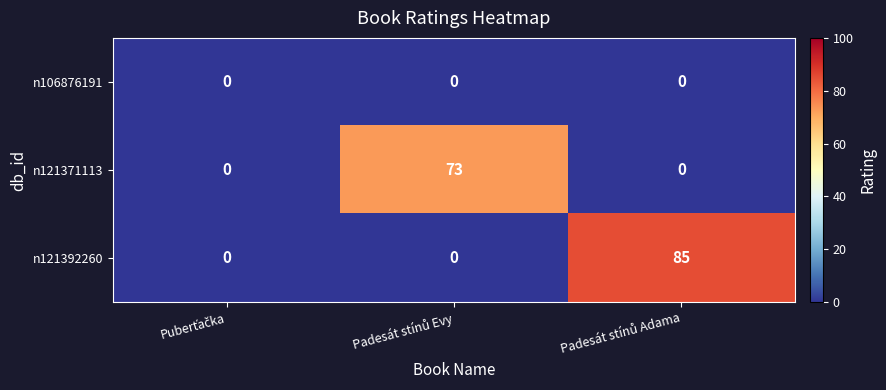

What is the maximum value shown in the chart?

85